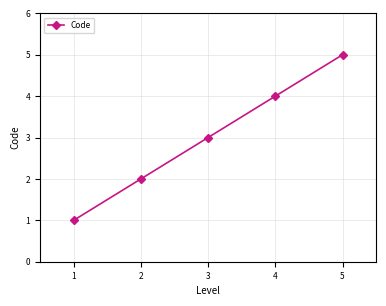

Where is the data nearest to the value 3?

3